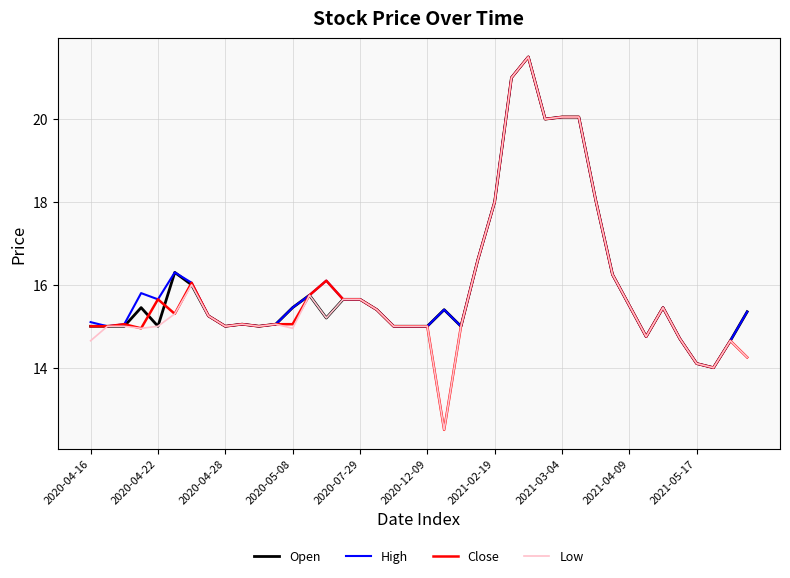

What is the lowest value of the Open series?

14.0